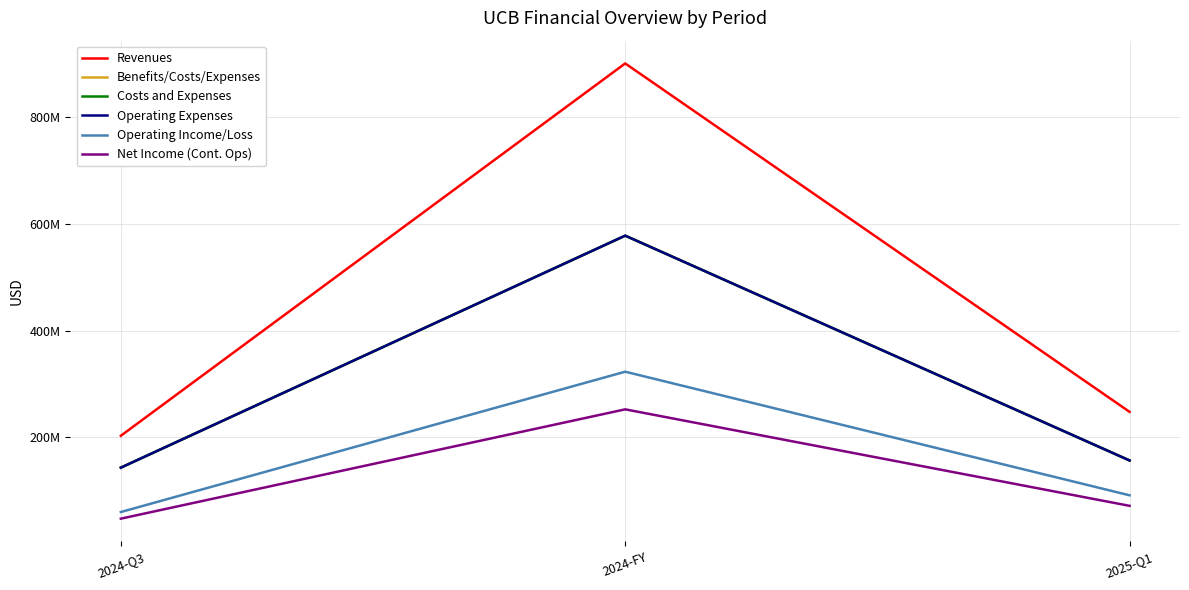

What is the label of the 2nd point from the left?

2024-FY